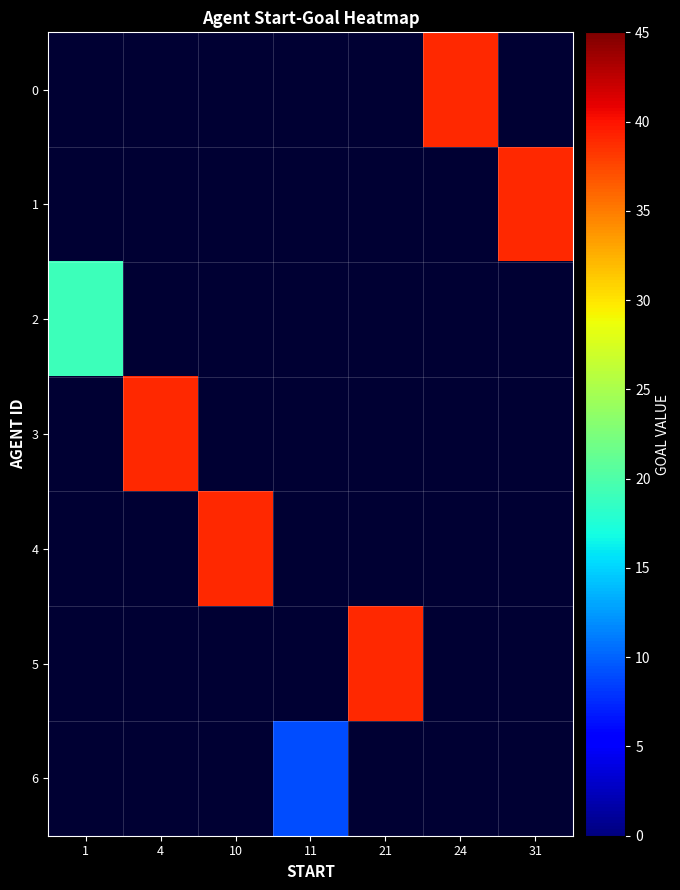

What is the greatest value displayed?

39.0